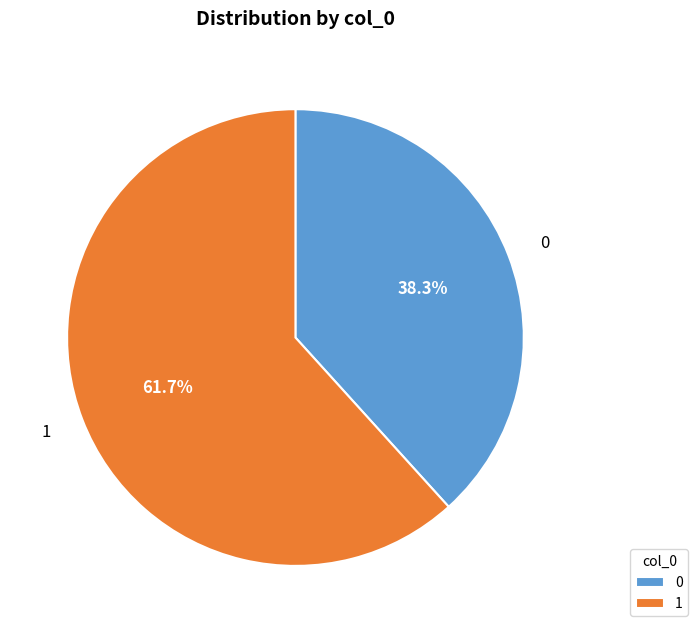

Rank the categories by value from highest to lowest.

1, 0